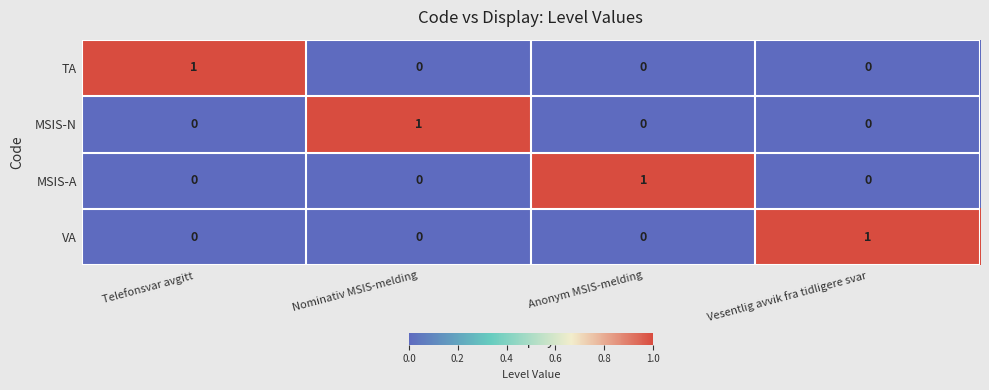

Reading left to right, list all the values displayed in this chart.

TA: Telefonsvar avgitt=1	Nominativ MSIS-melding=0	Anonym MSIS-melding=0	Vesentlig avvik fra tidligere svar=0
MSIS-N: Telefonsvar avgitt=0	Nominativ MSIS-melding=1	Anonym MSIS-melding=0	Vesentlig avvik fra tidligere svar=0
MSIS-A: Telefonsvar avgitt=0	Nominativ MSIS-melding=0	Anonym MSIS-melding=1	Vesentlig avvik fra tidligere svar=0
VA: Telefonsvar avgitt=0	Nominativ MSIS-melding=0	Anonym MSIS-melding=0	Vesentlig avvik fra tidligere svar=1